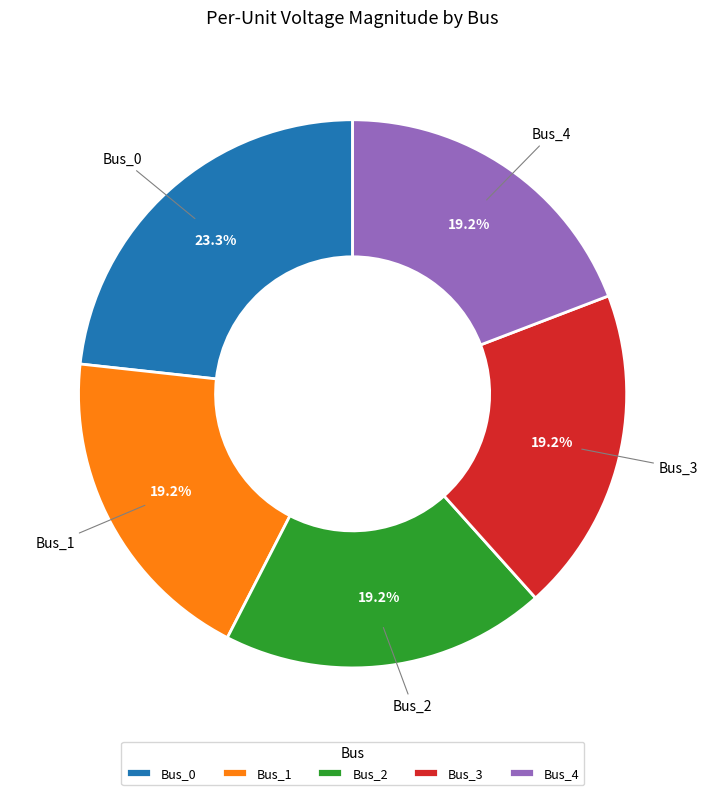

Is it true that Bus_3 is 19% of the pie?

True